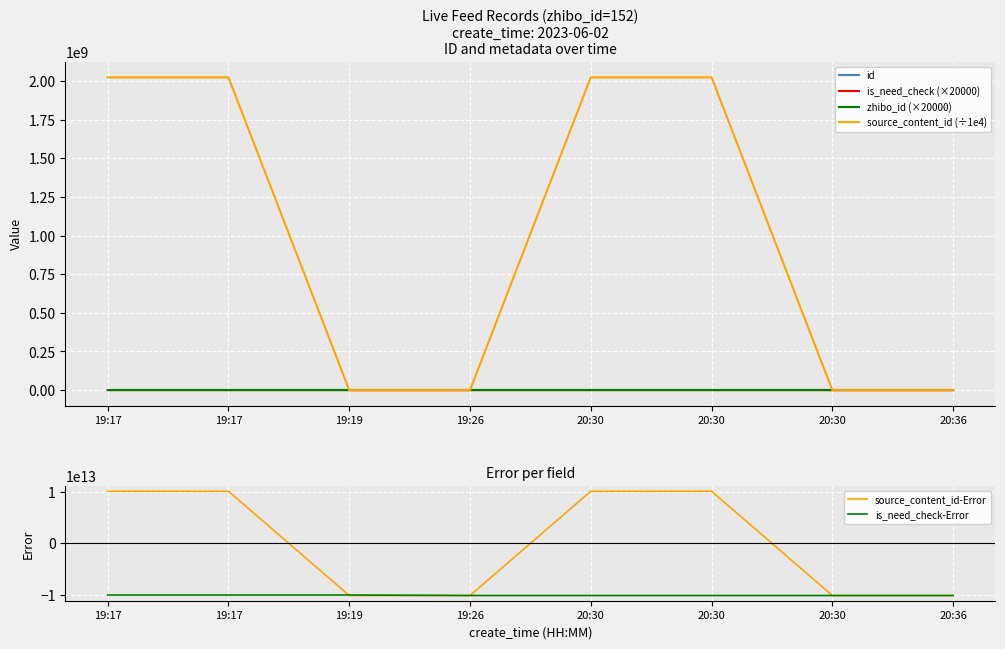

True or false: is_need_check (×20000) and id cross at least once.

False